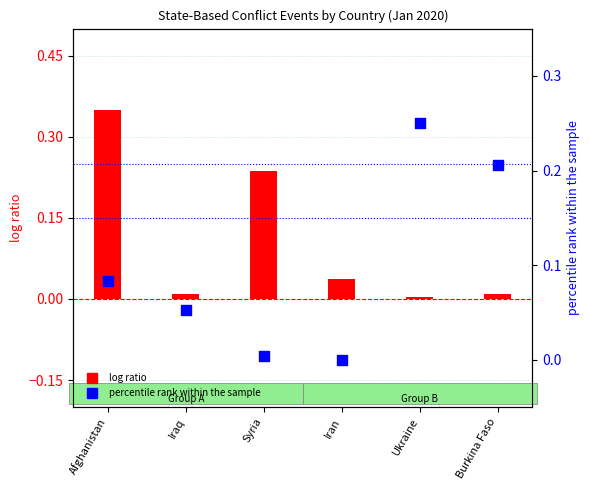

What is the total value across all series at Afghanistan?

0.4